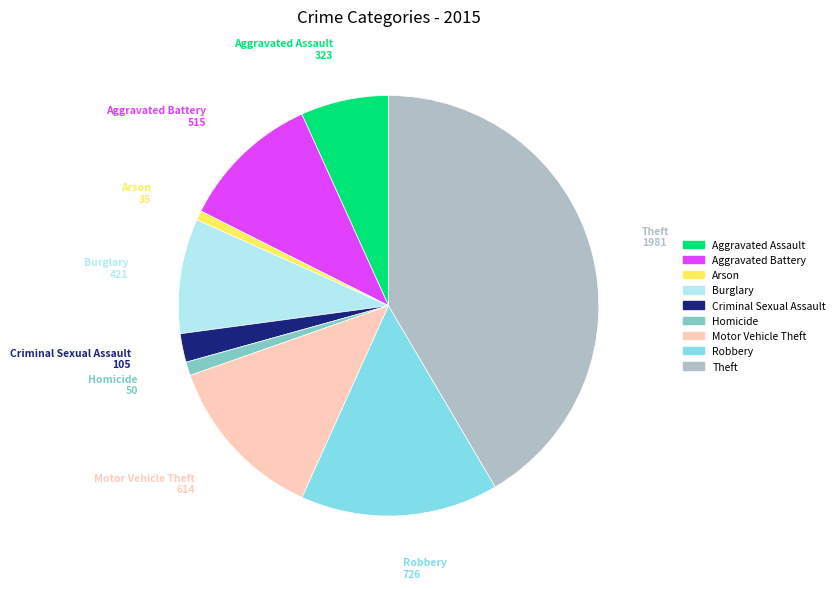

The Theft slice represents 27% of the pie. True or false?

False